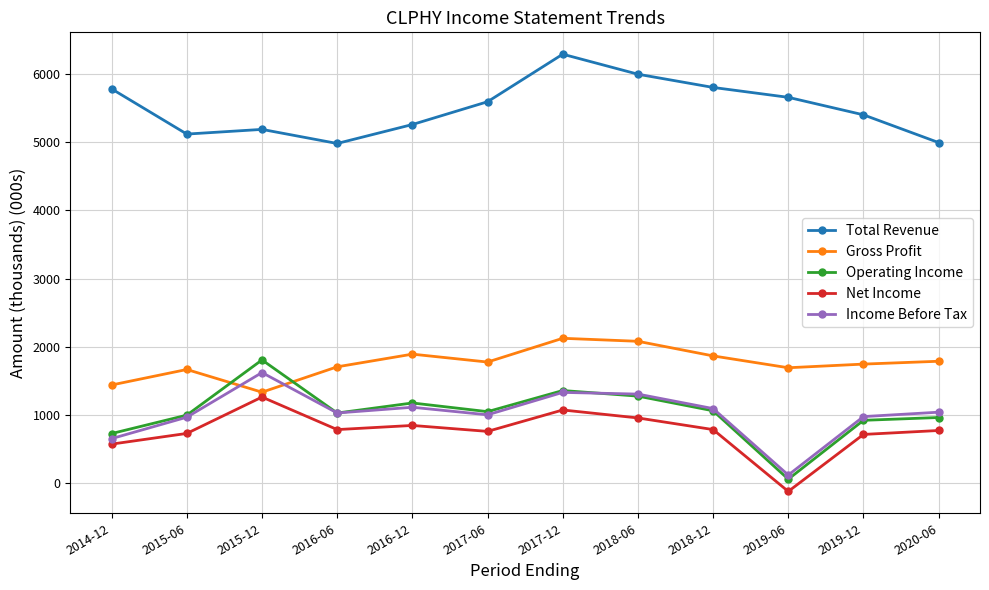

What is the difference between the maximum and minimum values in the Net Income series?

1382.4